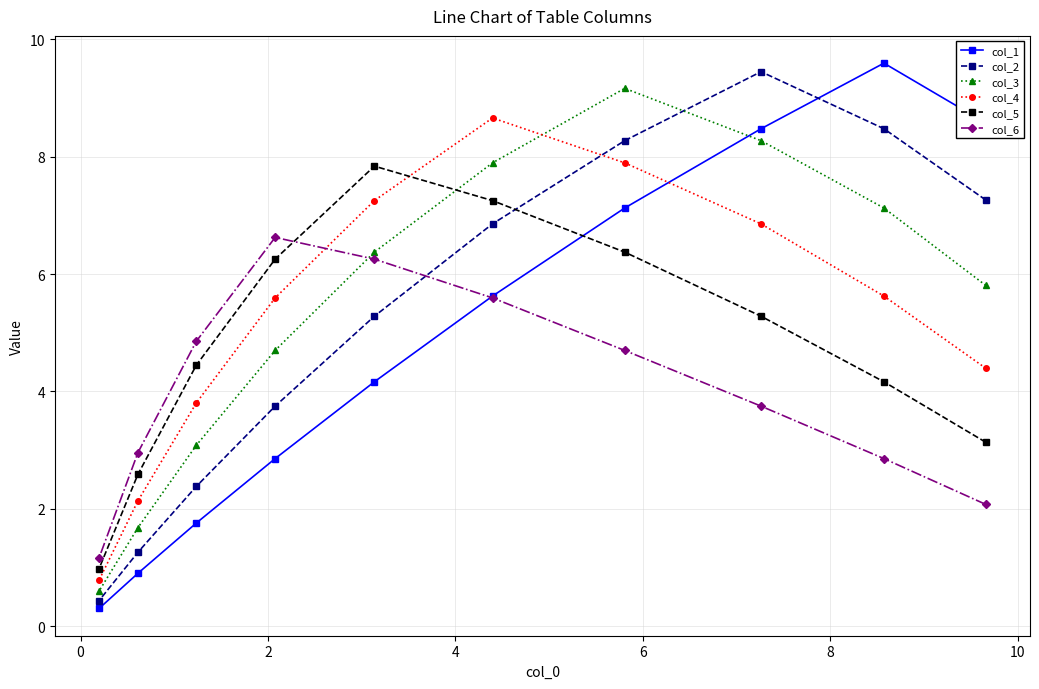

What is the minimum value shown in the chart?

0.3